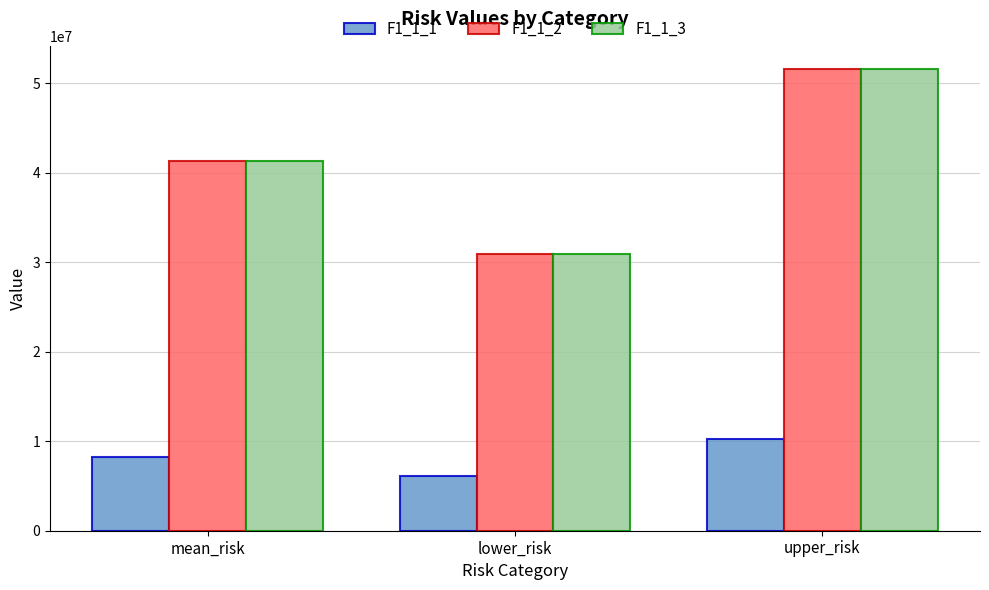

Reading left to right, transcribe all the data shown in this chart.

F1_1_1: mean_risk=8212438.8	lower_risk=6159329.1	upper_risk=10265548.5
F1_1_2: mean_risk=41298183.8	lower_risk=30973637.8	upper_risk=51622729.7
F1_1_3: mean_risk=41298183.8	lower_risk=30973637.8	upper_risk=51622729.7